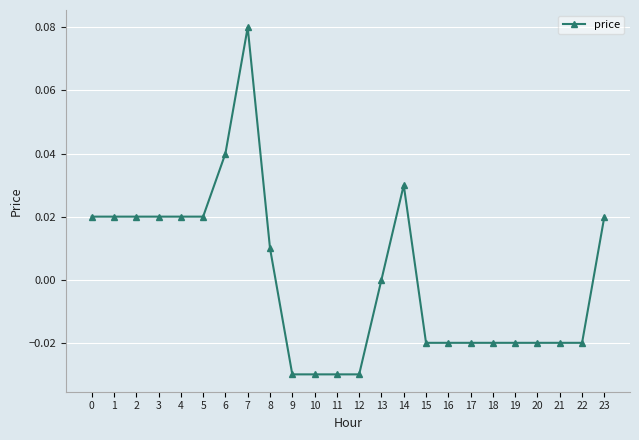

True or false: the data has more than 0 interior local peaks.

True